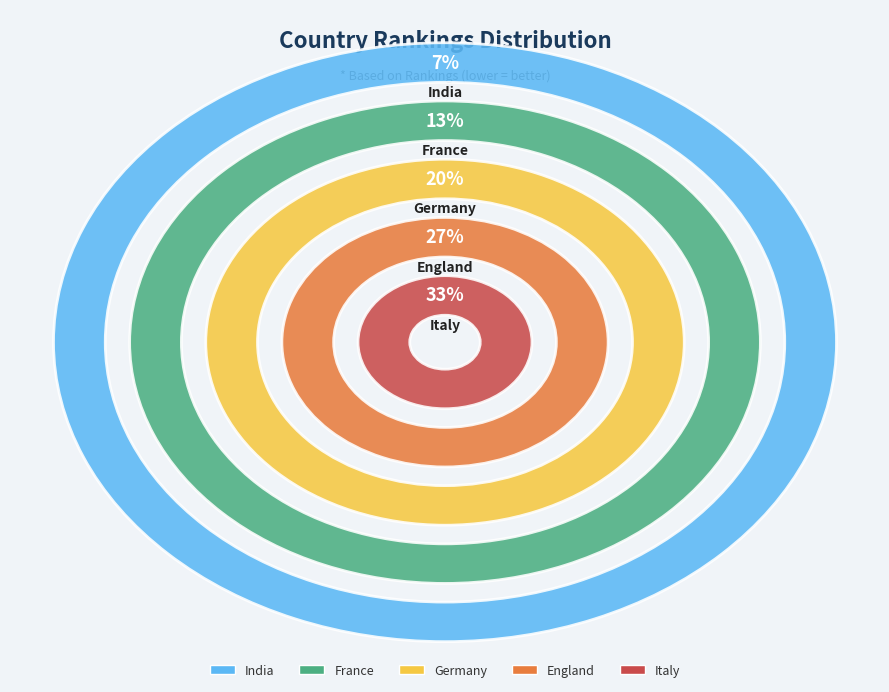

Which slice is the smallest?

India